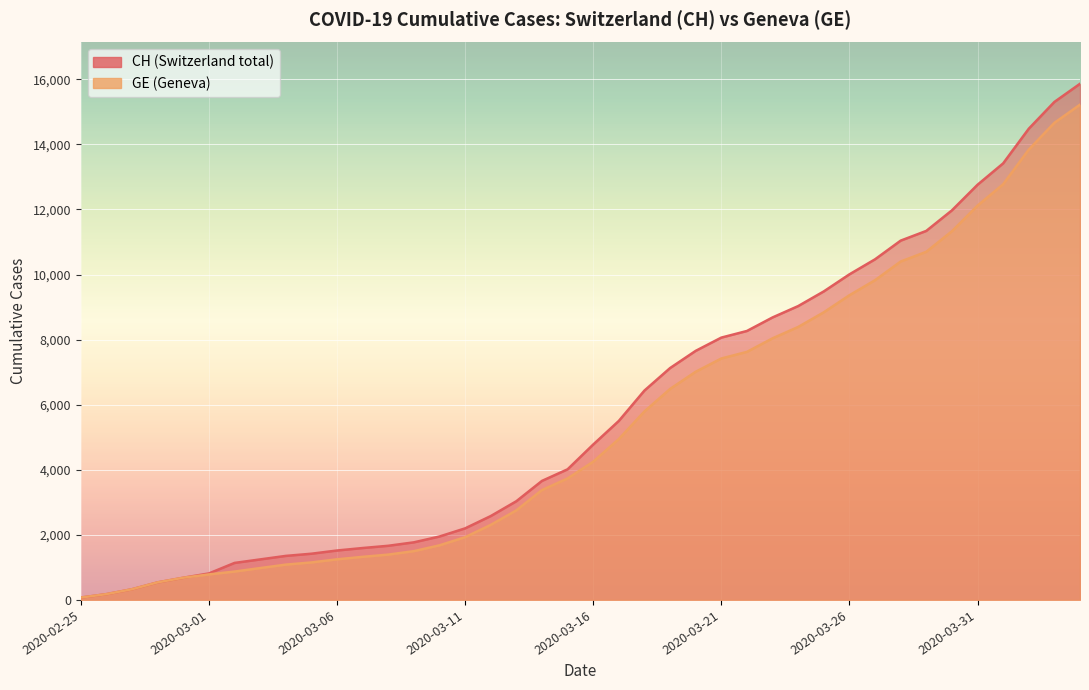

What is the maximum value shown in the chart?

15861